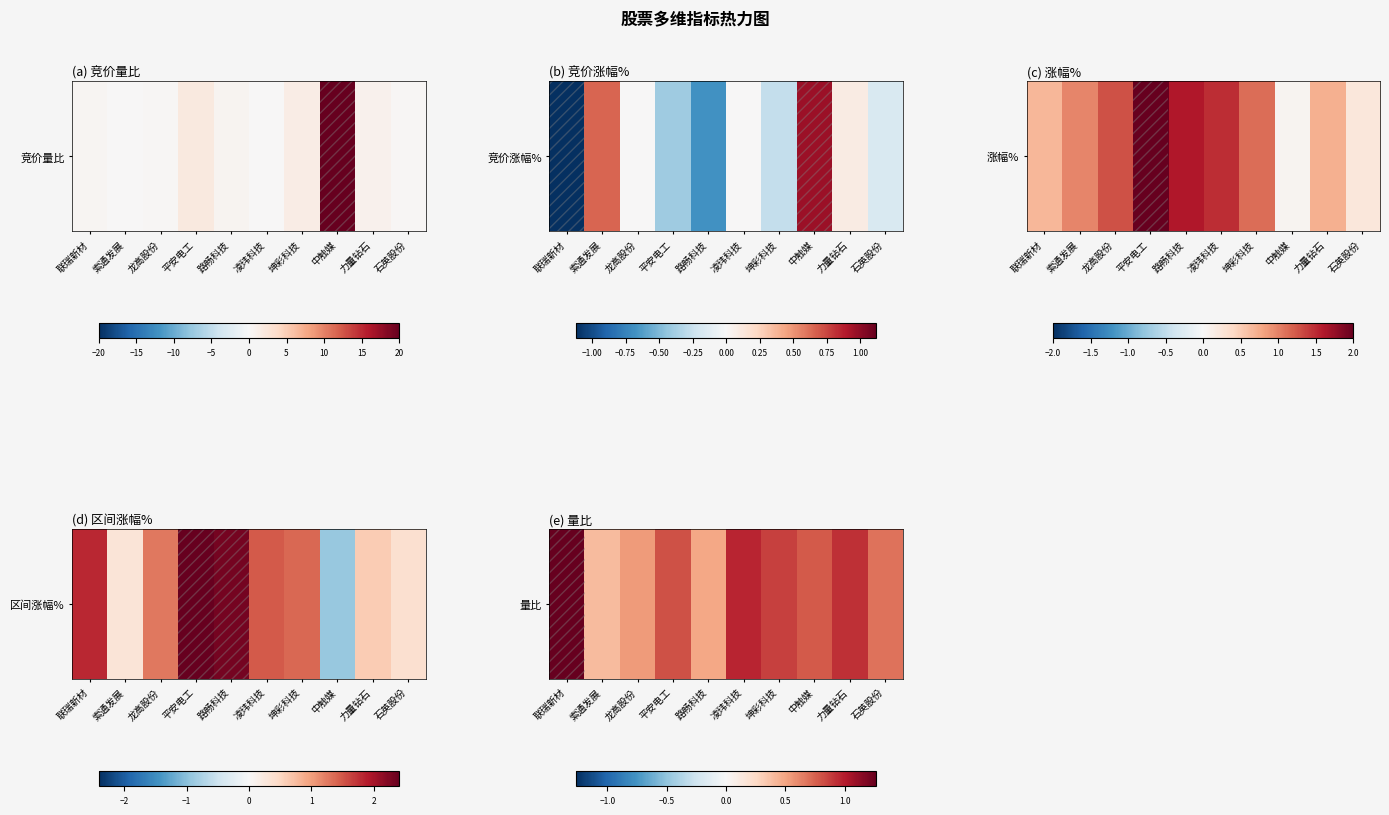

True or false: the data shows 0.9 at 力量钻石.

True